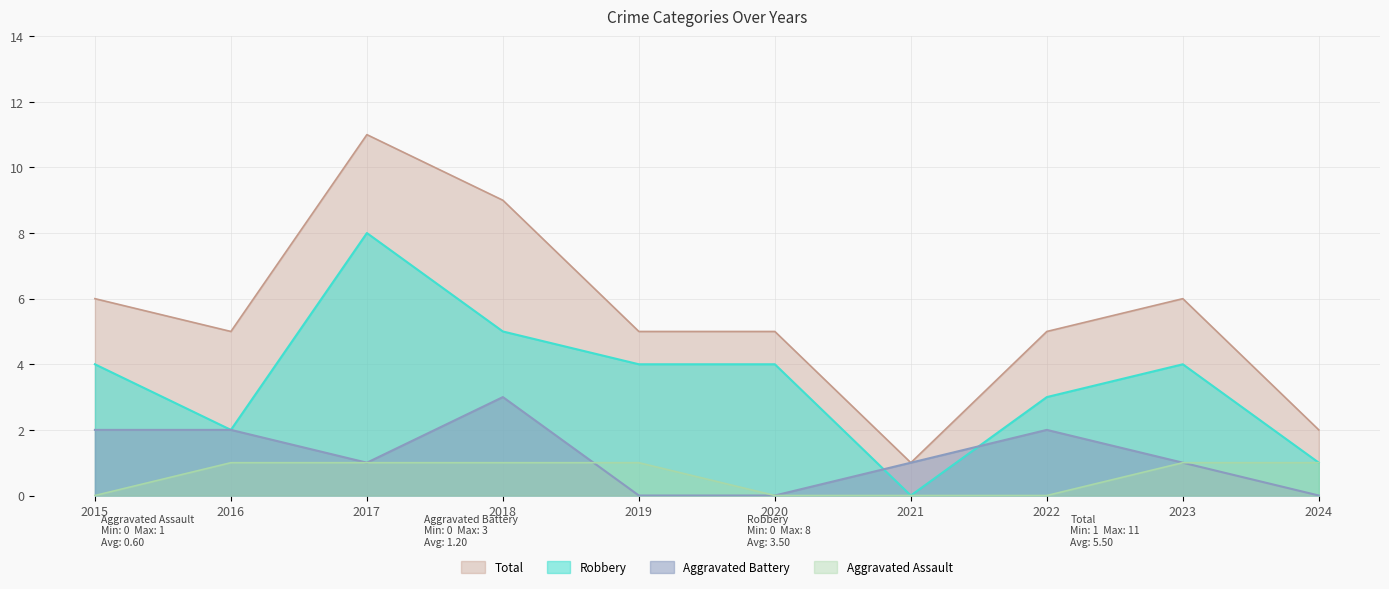

At 2021, list the series in order from largest to smallest.

Aggravated Battery, Total, Aggravated Assault, Robbery